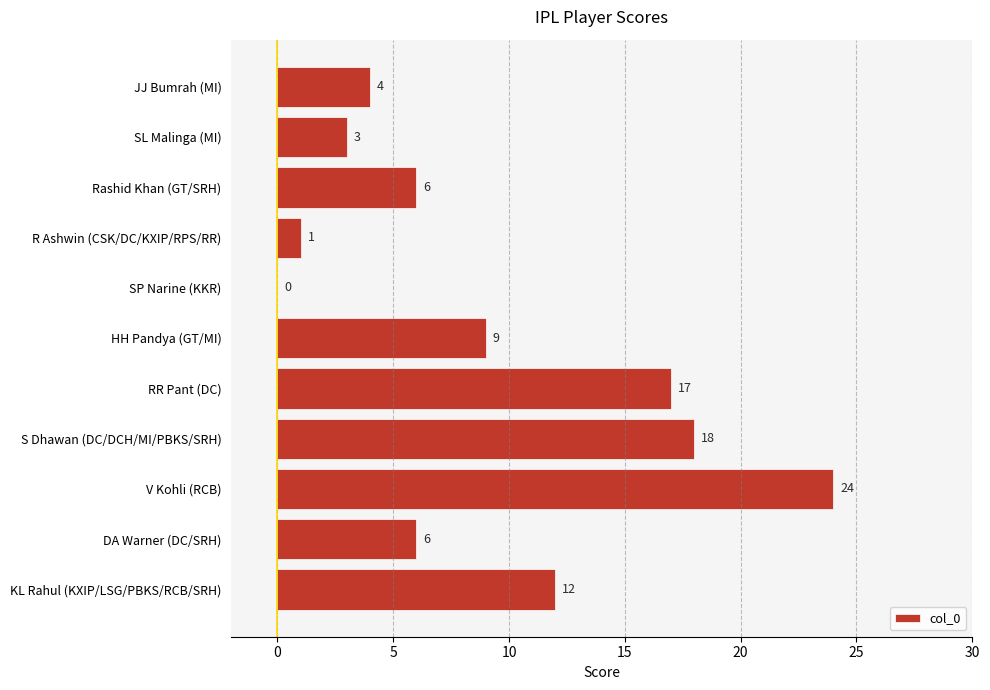

Where is the data nearest to the value 12?

KL Rahul (KXIP/LSG/PBKS/RCB/SRH)